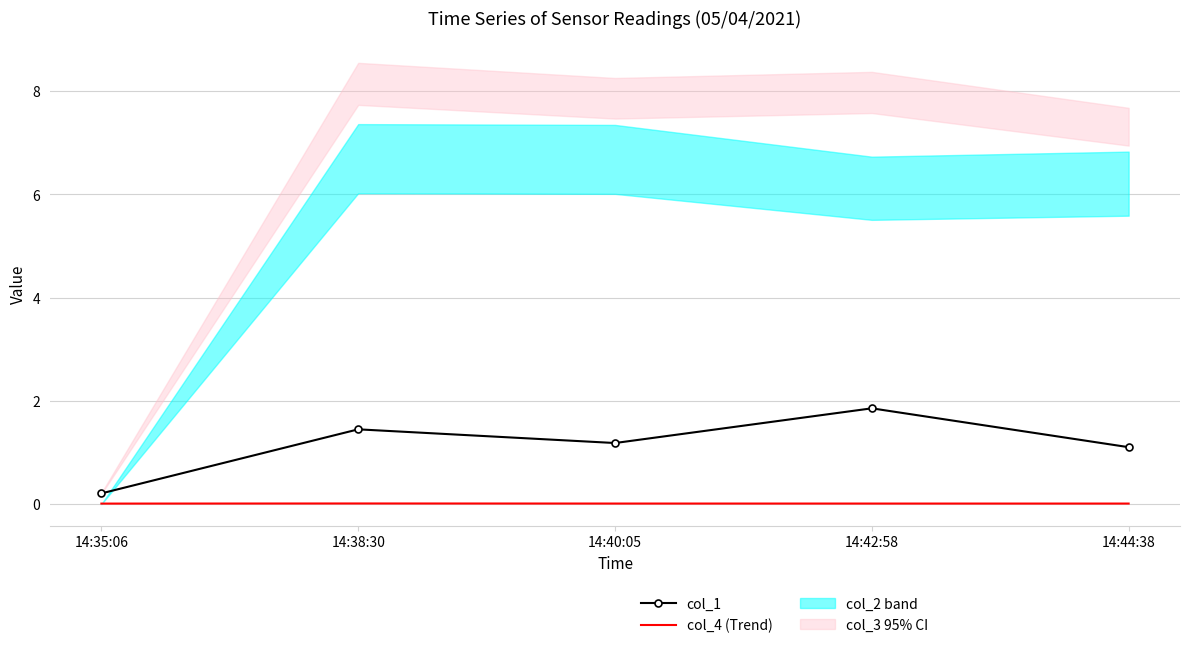

Between 14:38:30 and 14:35:06, which is larger?

14:38:30